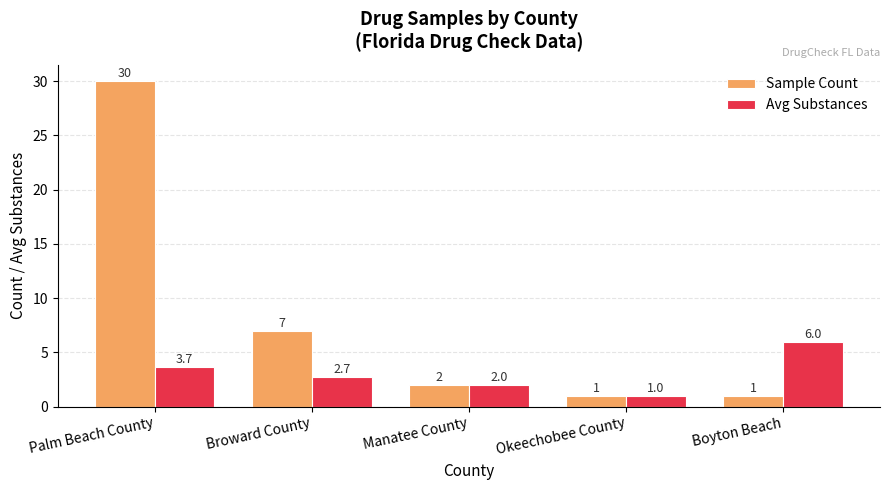

Which series has the largest total across all categories?

Sample Count